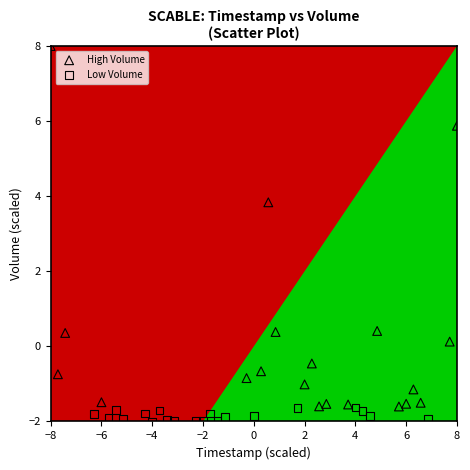

Which series has the widest spread of Y values?

High Volume